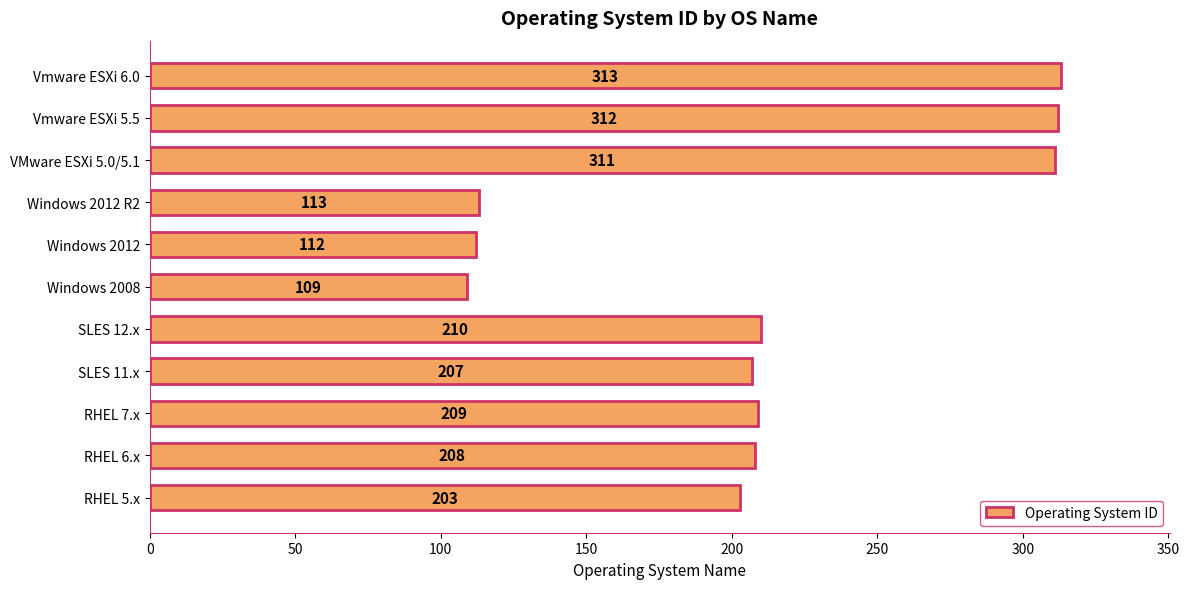

The value at SLES 11.x is 144. True or false?

False